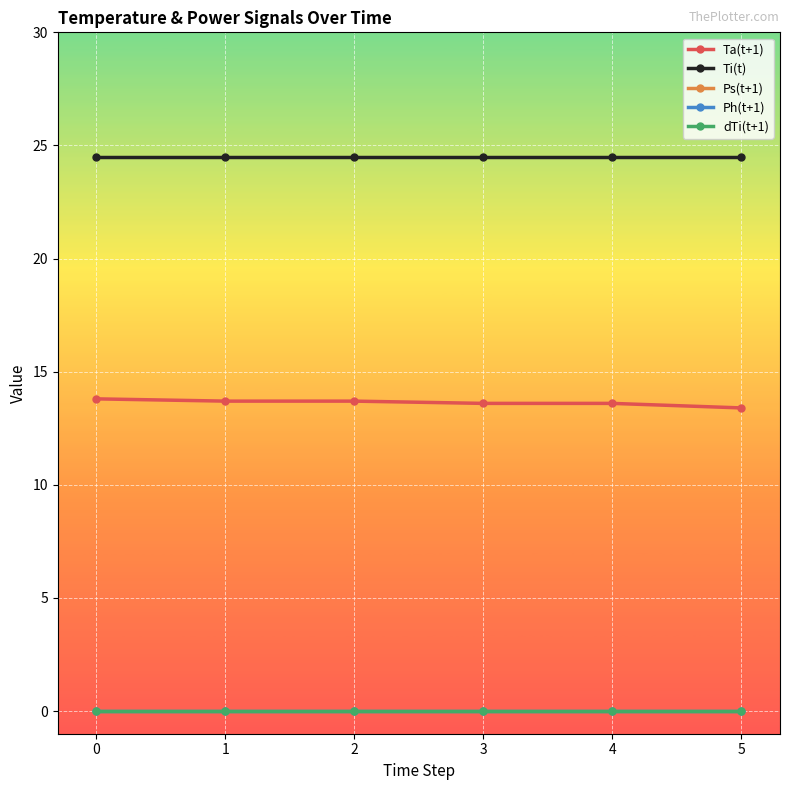

Is this an area chart (filled region under the line)?

No